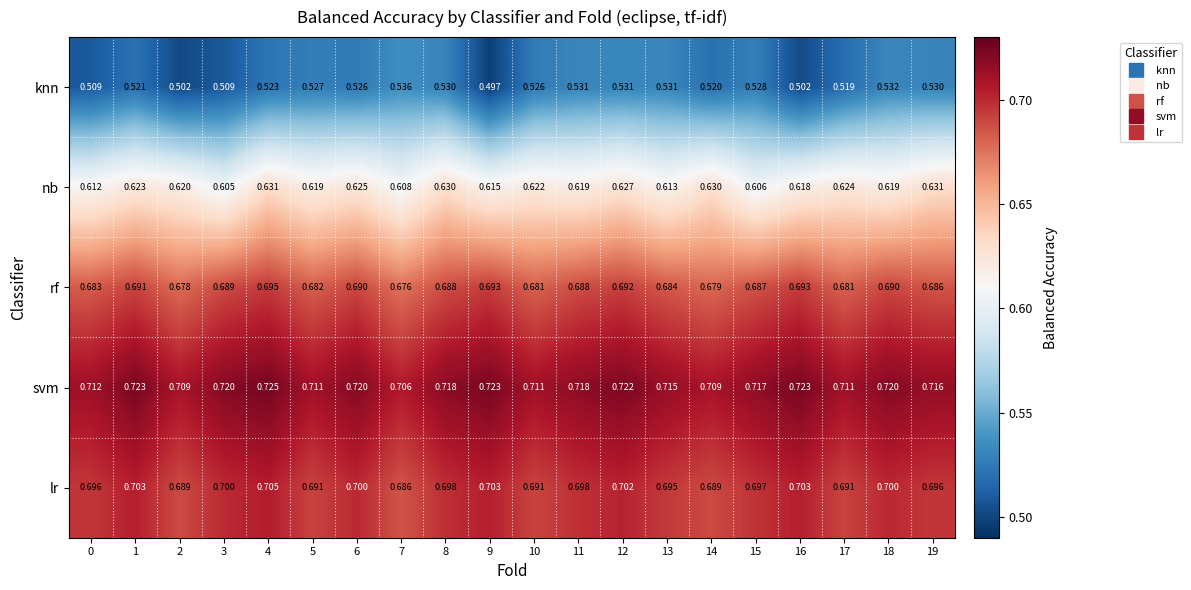

Which series has the largest total across all categories?

svm